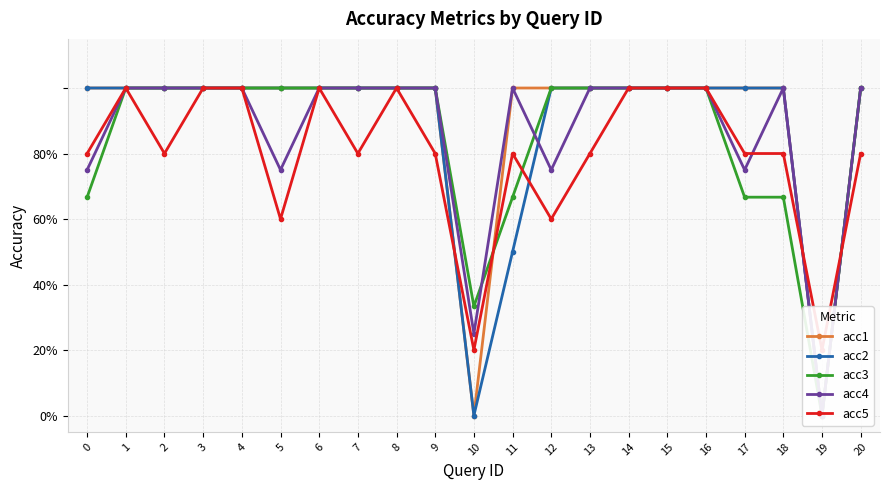

What is the difference between the highest and lowest values at 5?

0.4